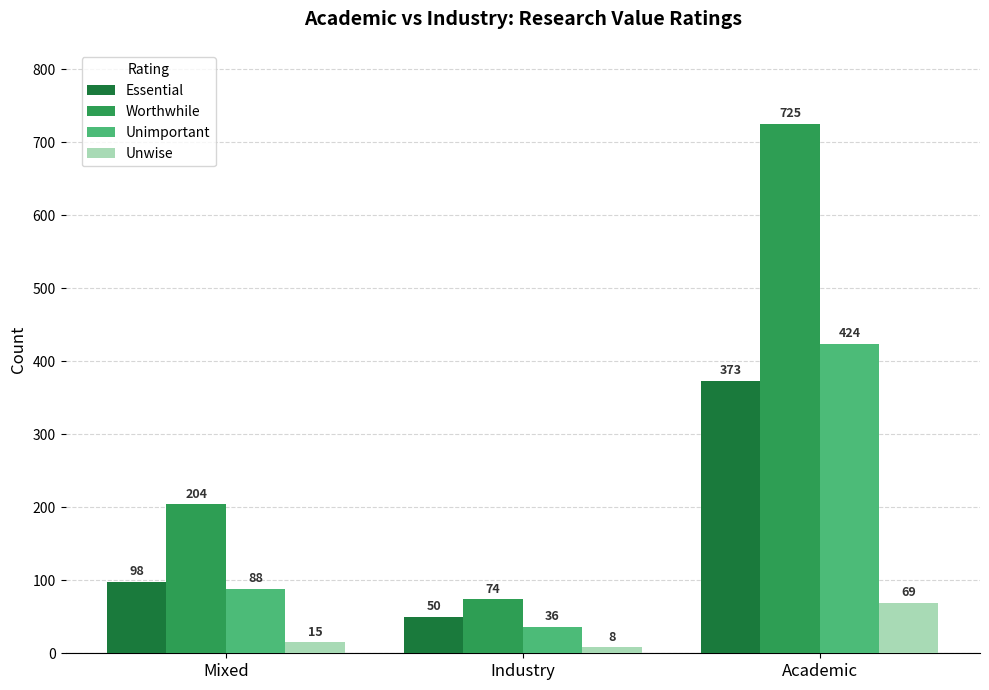

How many Unwise values are between 8 and 69?

3